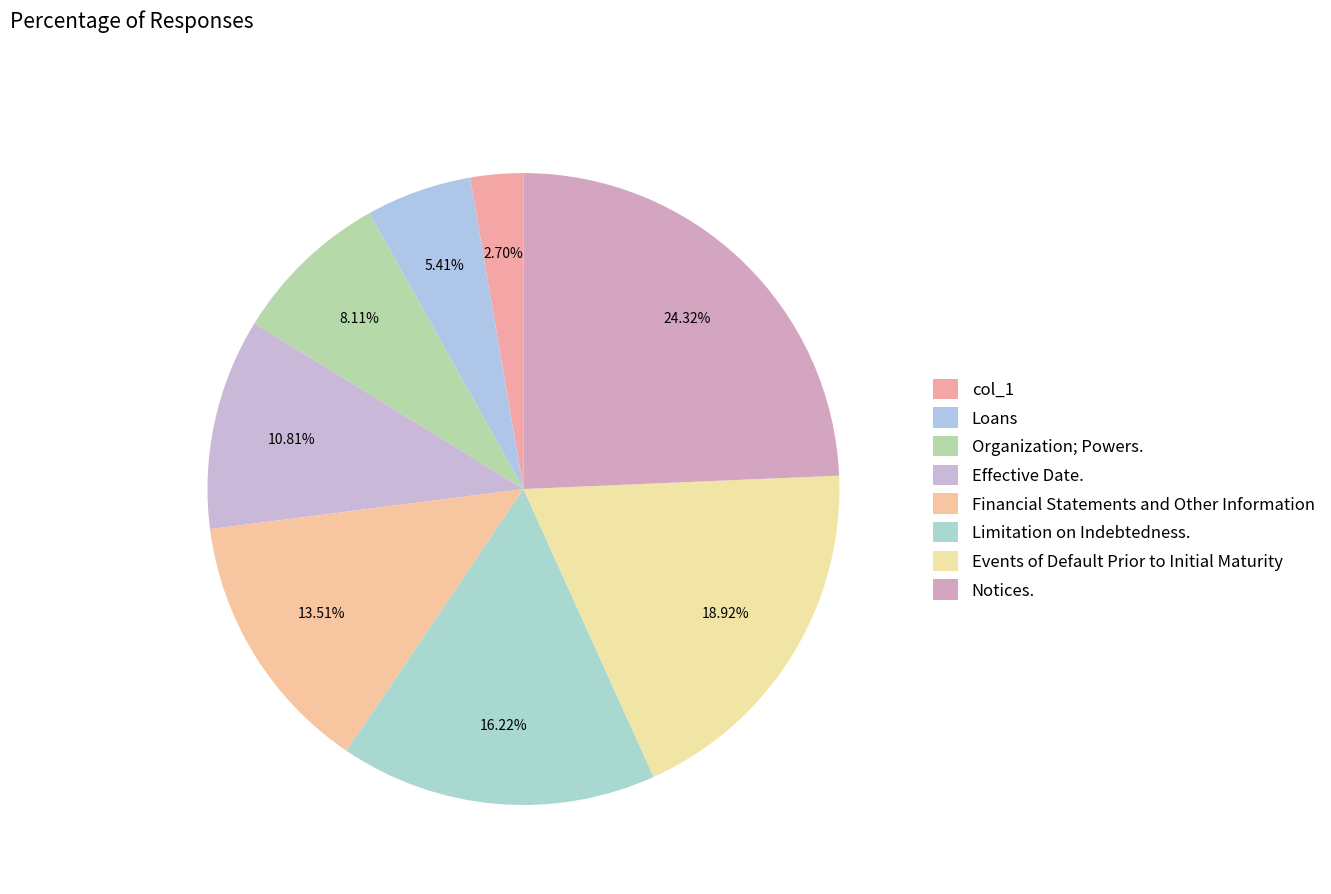

To the nearest percent, what is the difference between the Financial Statements and Other Information and Events of Default Prior to Initial Maturity slice percentages?

5%